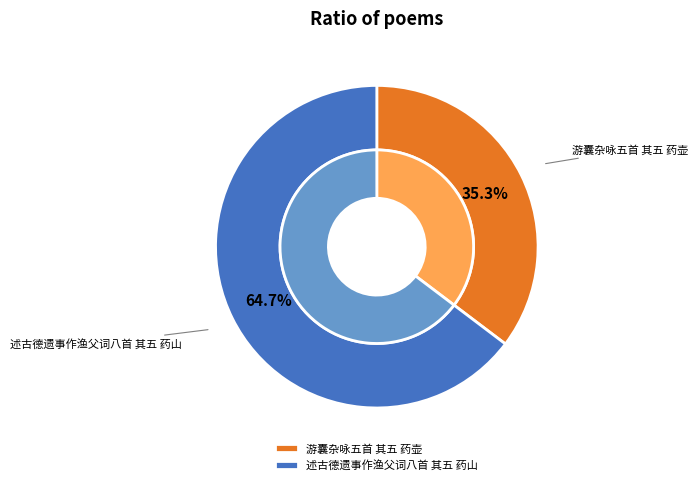

To the nearest percent, what is the combined percentage of 游囊杂咏五首 其五 药壶 and 述古德遗事作渔父词八首 其五 药山?

100%